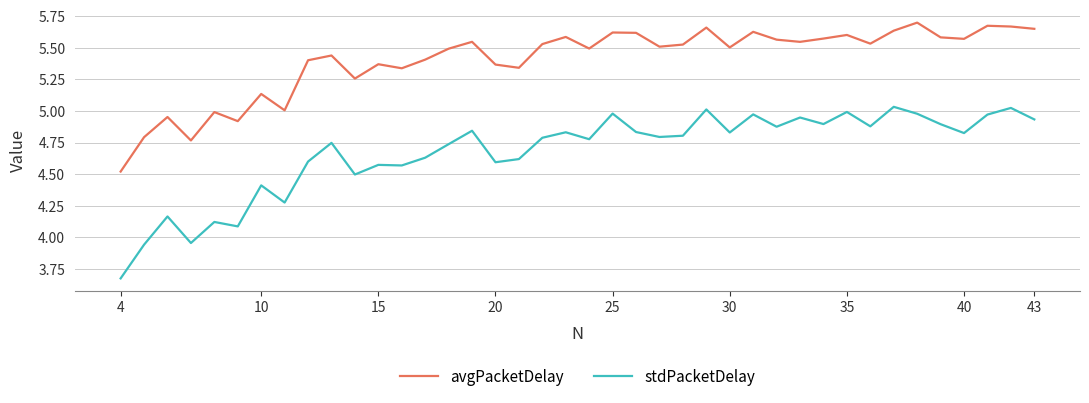

What is the difference between the maximum and minimum values in the avgPacketDelay series?

1.2